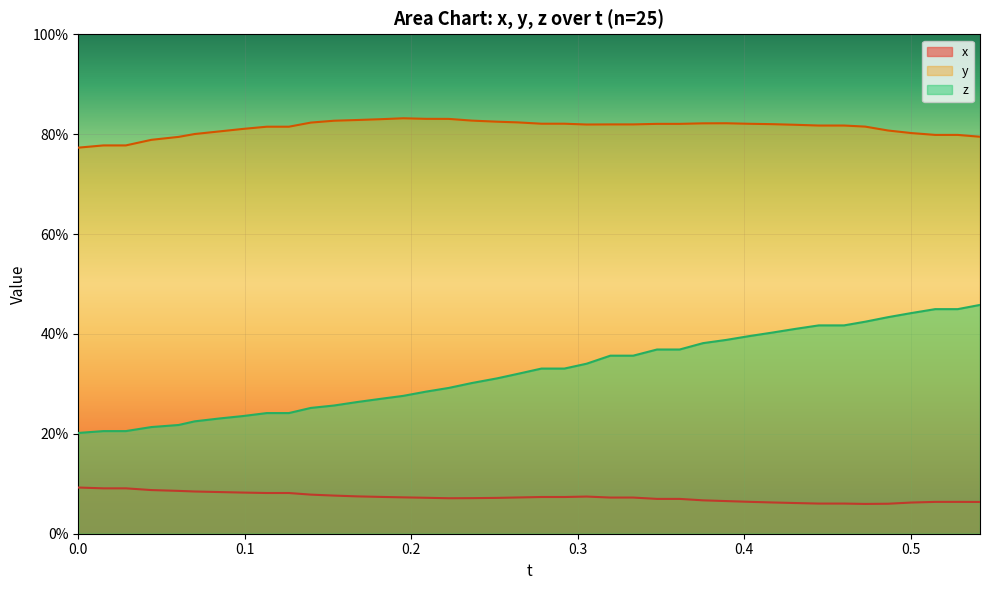

What are all the series names shown in the legend?

x, y, z